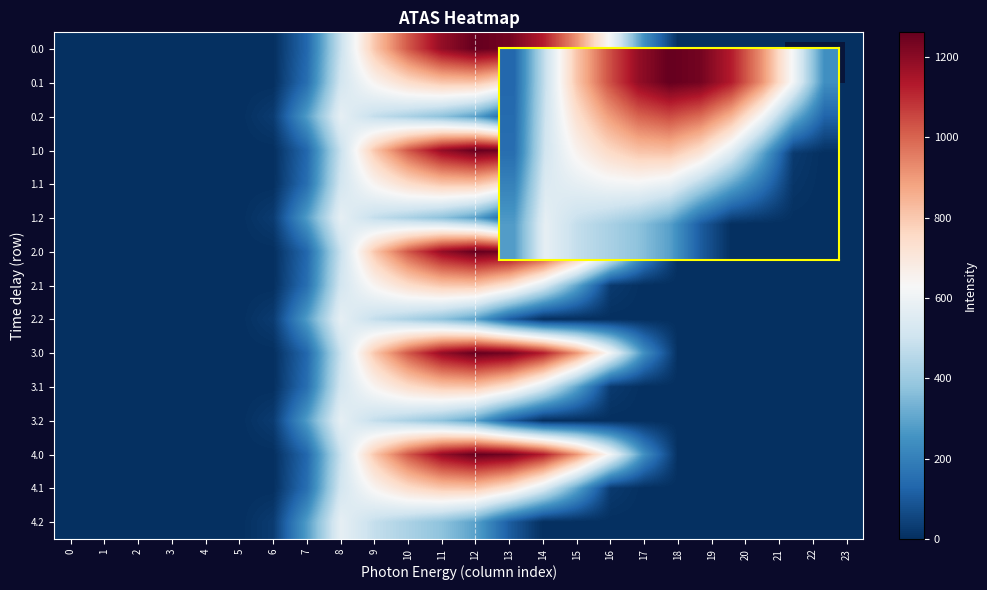

Which category has the highest value across all series?

12